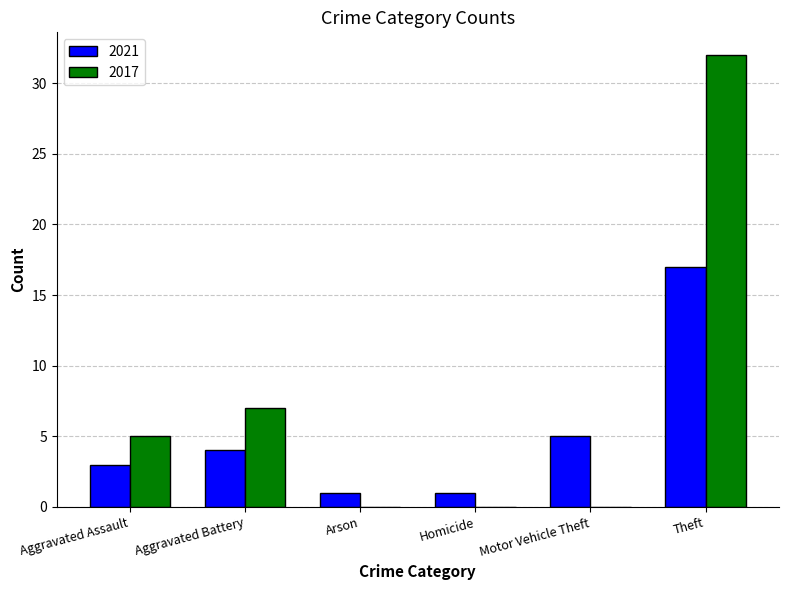

Count the number of data series in this chart.

2